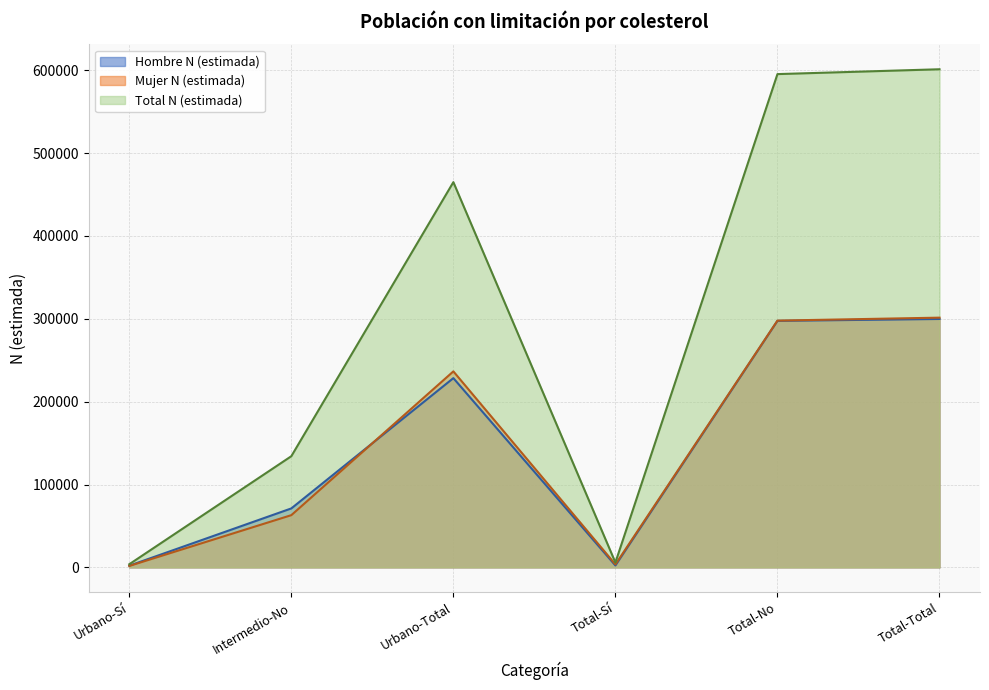

The value of Hombre N (estimada) at Urbano-Sí is 2038. True or false?

True